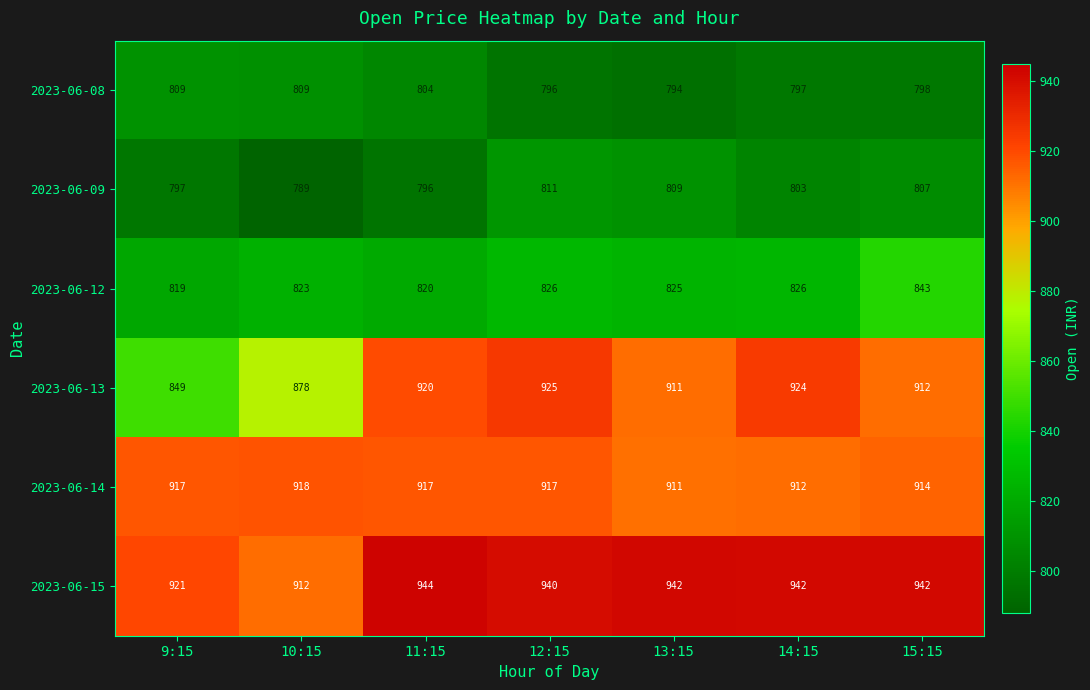

Is the value of 2023-06-15 at 11:15 greater than the value of 2023-06-12 at 12:15?

Yes